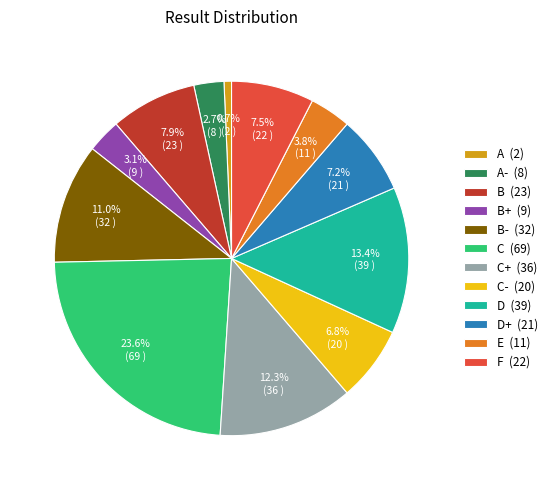

Does C (69) represent more than half of the total?

No